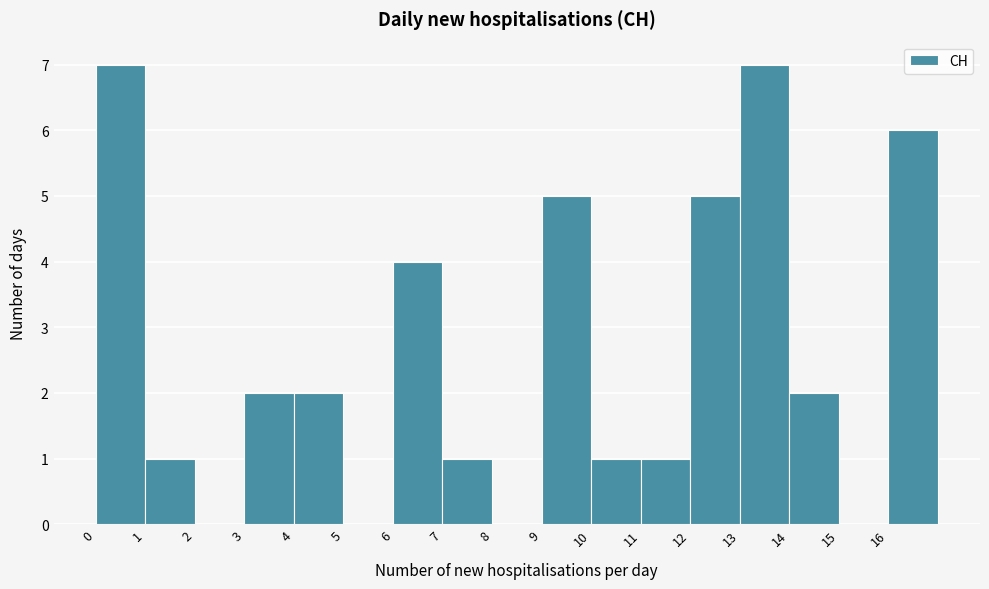

What is the height of the bar covering 9 to 10 on the x-axis? The values are not printed on the chart, so give them approximately, as read against the axis.

5